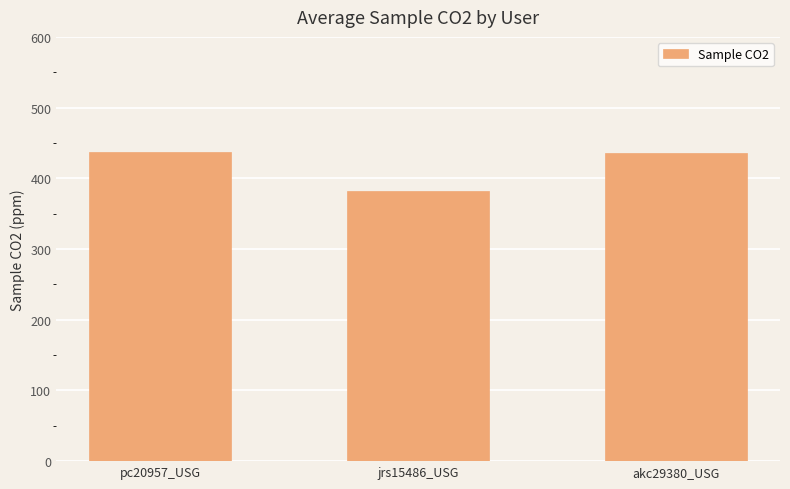

The value at pc20957_USG is 436.9. True or false?

True